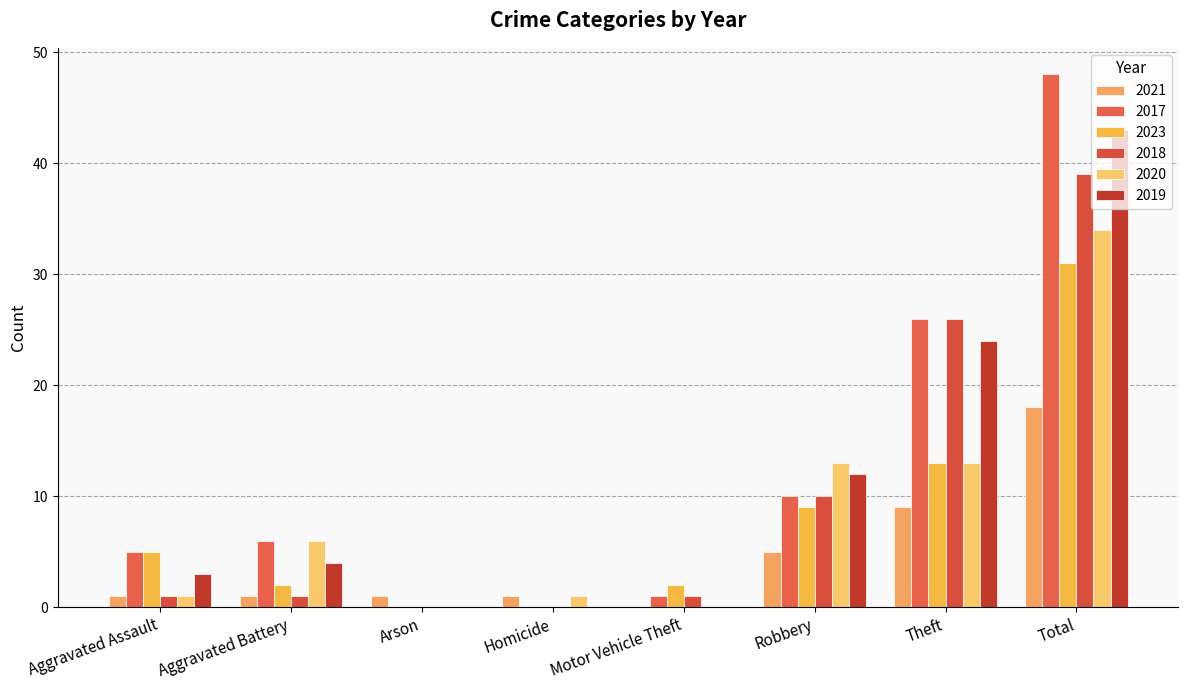

Reading left to right, extract all data points from this chart.

2021: 1	1	1	1	0	5	9	18
2017: 5	6	0	0	1	10	26	48
2023: 5	2	0	0	2	9	13	31
2018: 1	1	0	0	1	10	26	39
2020: 1	6	0	1	0	13	13	34
2019: 3	4	0	0	0	12	24	43